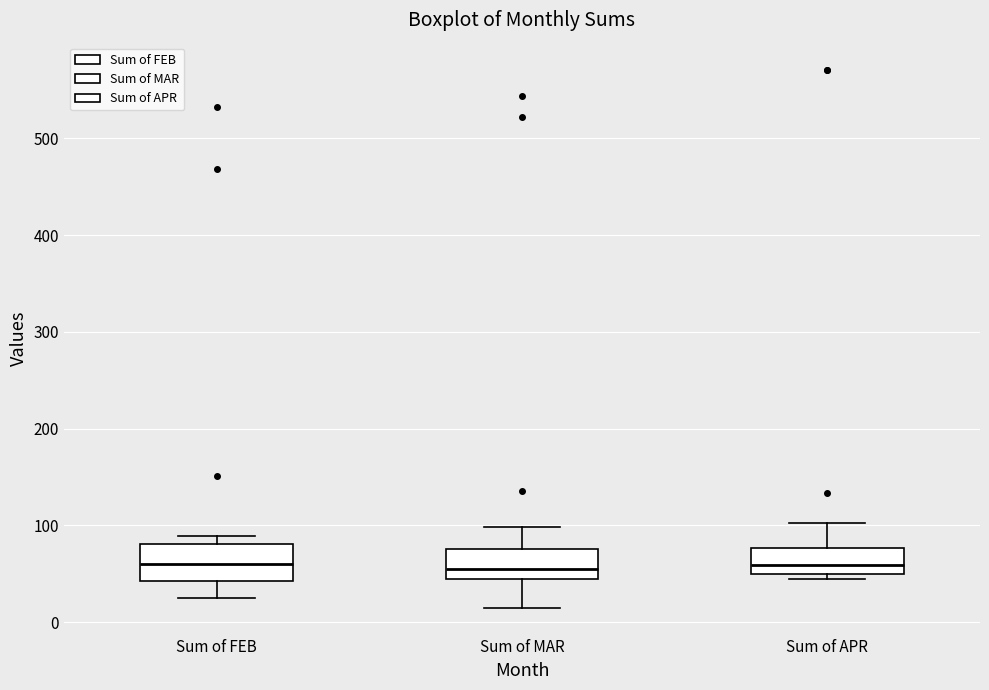

Reading left to right, transcribe this box plot: for each box, give where its median line is, the range the box spans, and where its two whiskers end, as read against the y-axis. The values are not printed on the chart, so give them approximately, as read against the axis.

Sum of FEB: median 60, box 40 to 80, whiskers 30 to 90
Sum of MAR: median 50 (just above the box's lower edge), box 50 to 80, whiskers 20 to 100
Sum of APR: median 60, box 50 to 80, whiskers 50 (just below the box's lower edge) to 100